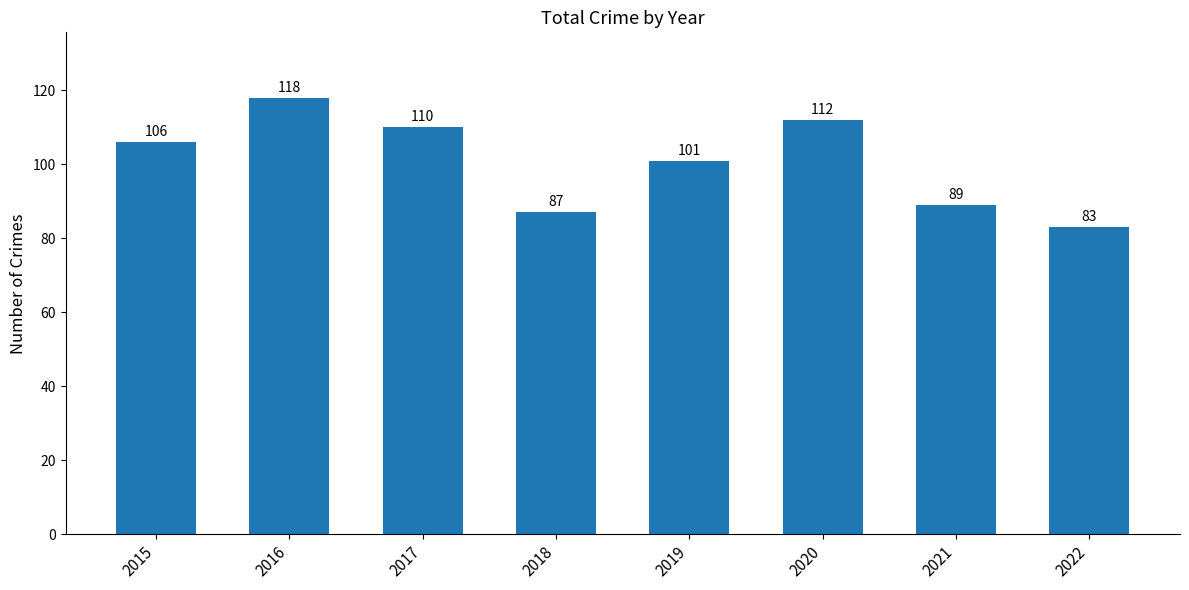

What is the approximate value at 2022, to the nearest 10?

80